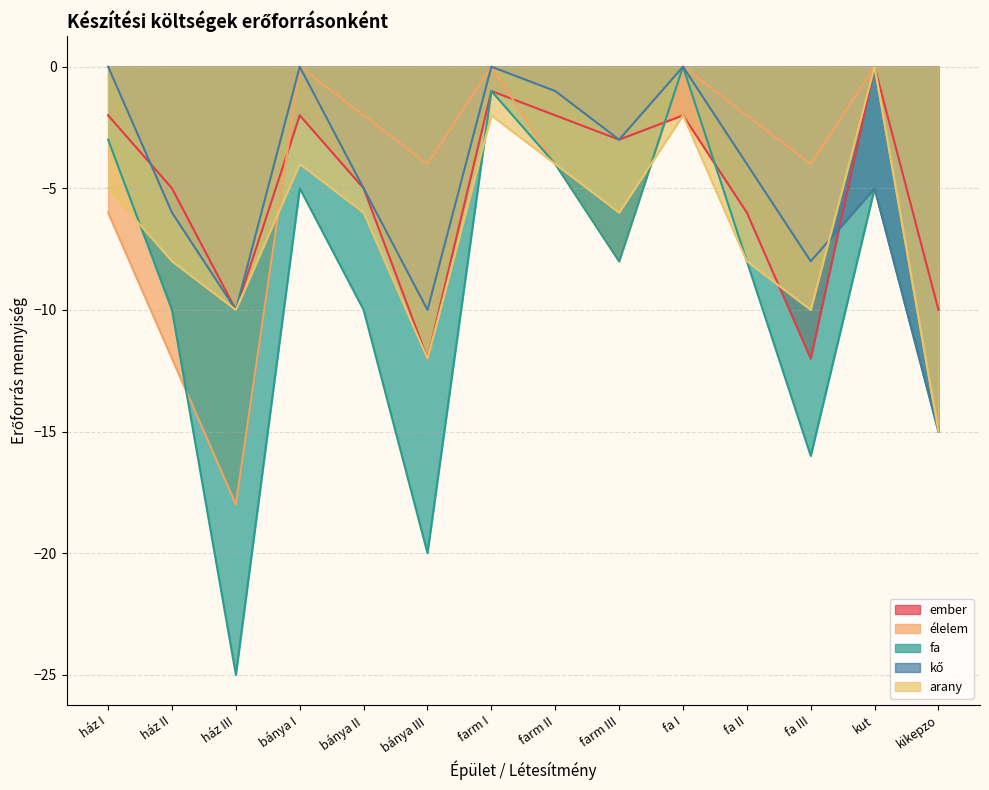

What is the difference between the maximum and minimum values in the kő series?

15